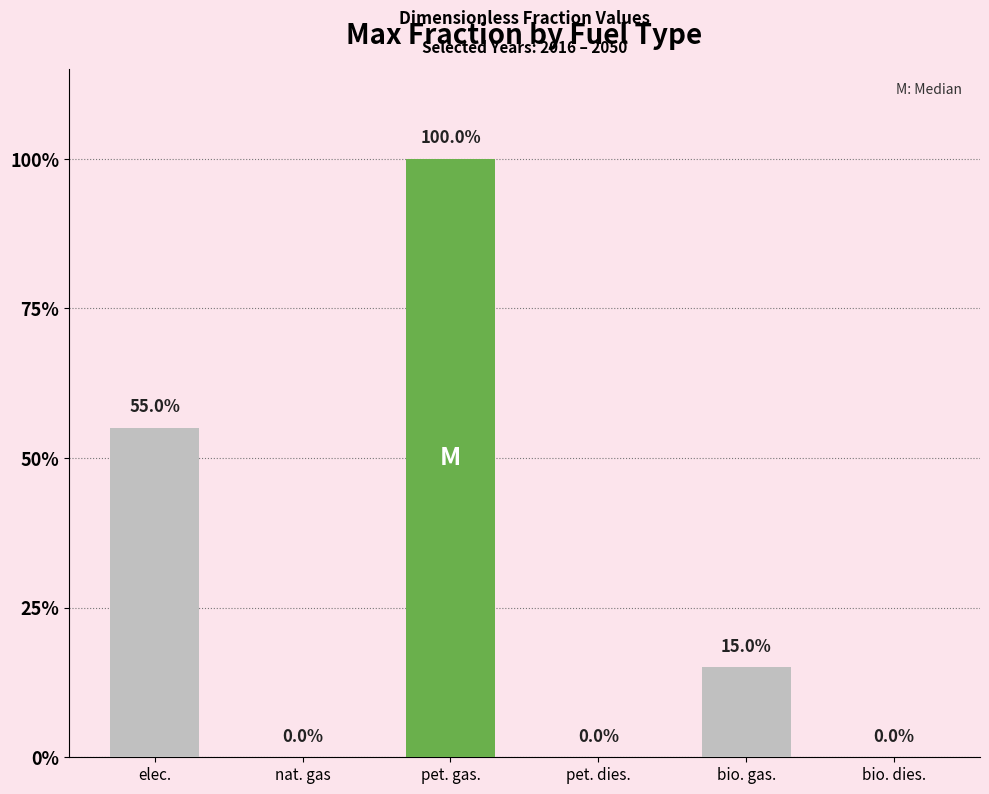

What position from the right is petroleum diesel?

3